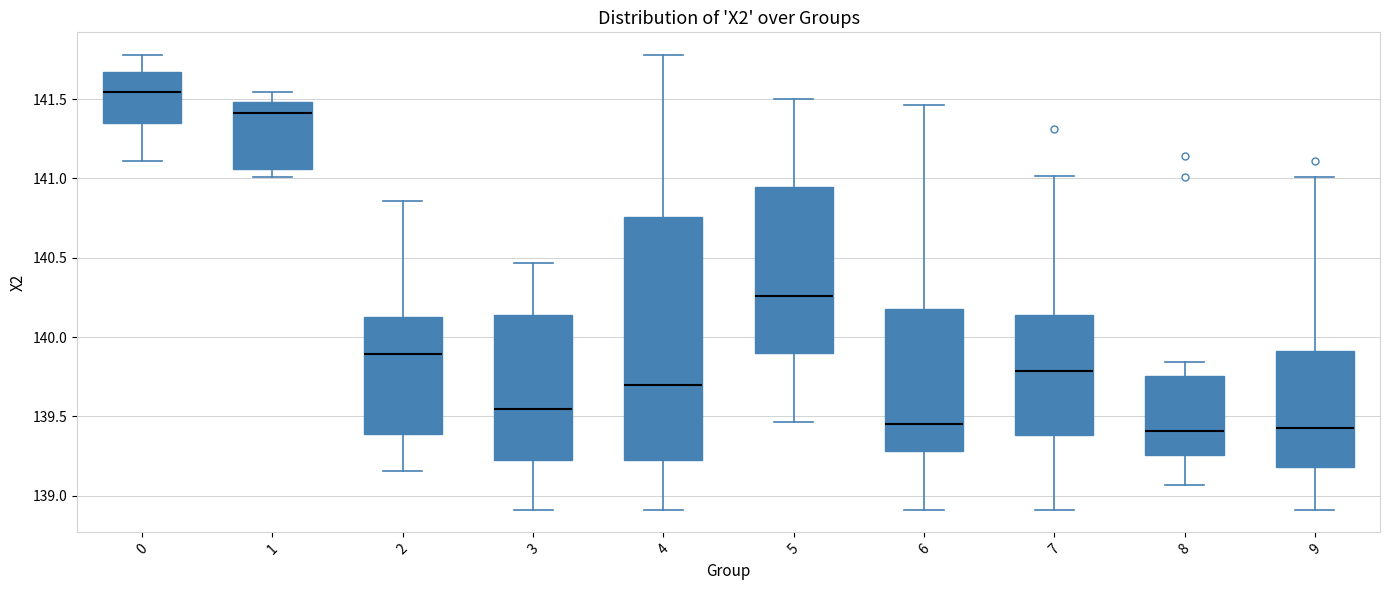

Comparing the boxes themselves (not the whiskers), which one is the tallest?

4